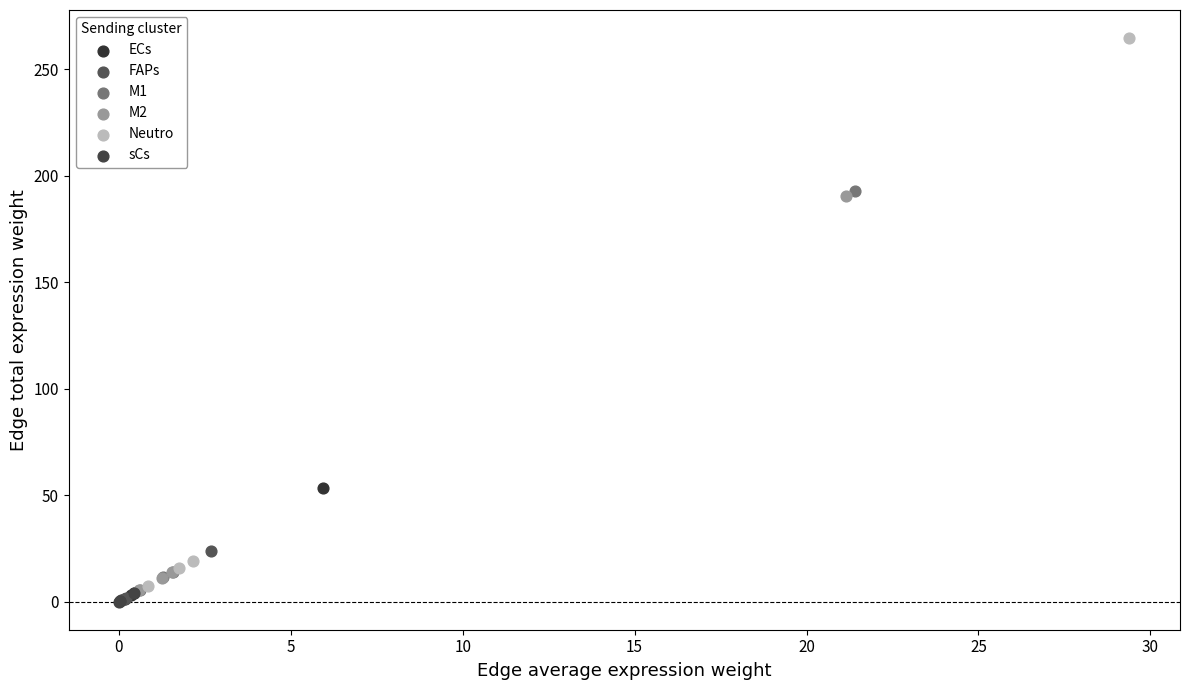

Which series contains the highest Y value?

Neutro